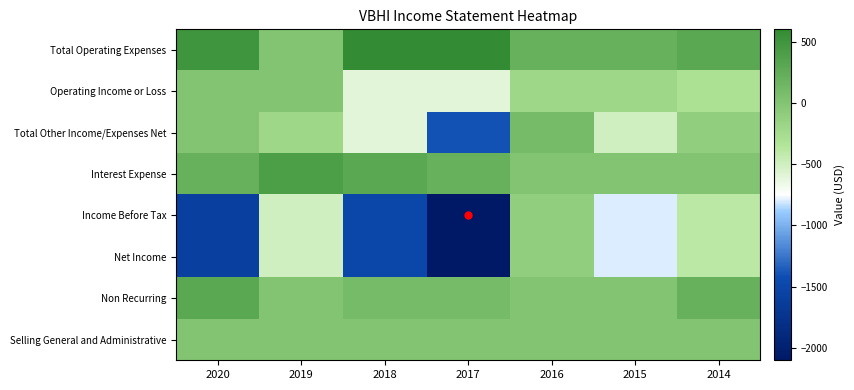

Reading left to right, what are all the values shown in this chart?

Total Operating Expenses: 2020=500	2019=0	2018=600	2017=600	2016=200	2015=200	2014=300
Operating Income or Loss: 2020=0	2019=0	2018=-600	2017=-600	2016=-200	2015=-200	2014=-300
Total Other Income/Expenses Net: 2020=0	2019=-200	2018=-600	2017=-1400	2016=100	2015=-500	2014=-100
Interest Expense: 2020=200	2019=400	2018=300	2017=200	2016=0	2015=0	2014=0
Income Before Tax: 2020=-1600	2019=-500	2018=-1500	2017=-2100	2016=-100	2015=-800	2014=-400
Net Income: 2020=-1600	2019=-500	2018=-1500	2017=-2100	2016=-100	2015=-800	2014=-400
Non Recurring: 2020=300	2019=0	2018=100	2017=100	2016=0	2015=0	2014=200
Selling General and Administrative: 2020=0	2019=0	2018=0	2017=0	2016=0	2015=0	2014=0